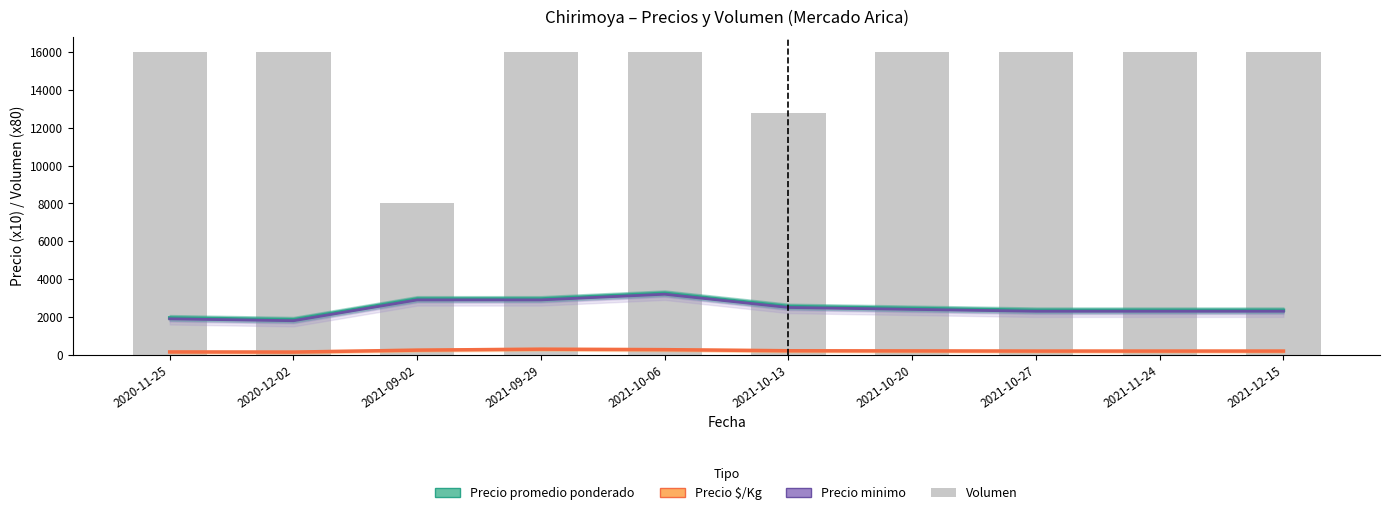

Where is Precio minimo nearest to the value 2500?

2021-10-13